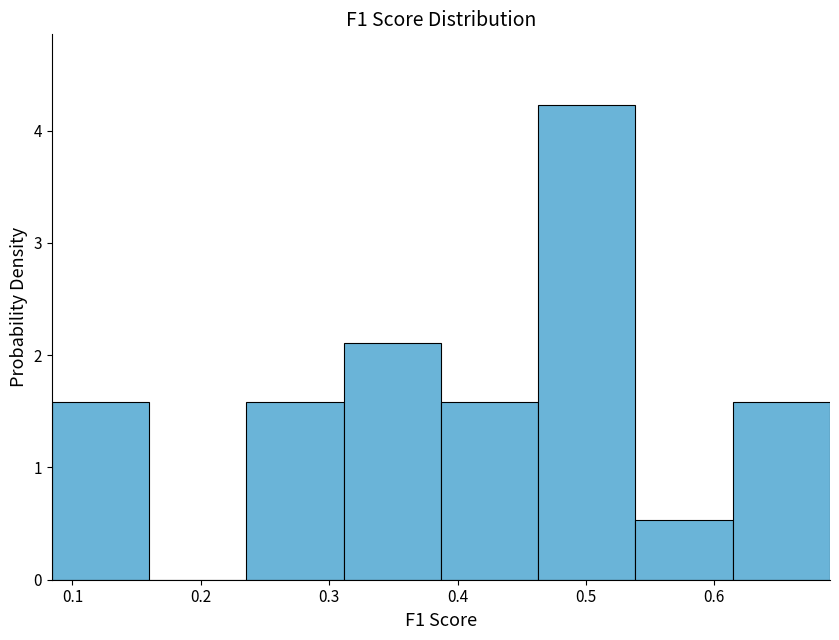

What is the height of the bar covering 0.54 to 0.61 on the x-axis? Neither the bar edges nor the heights are printed on the chart, so give them approximately, as read against the axes.

0.5